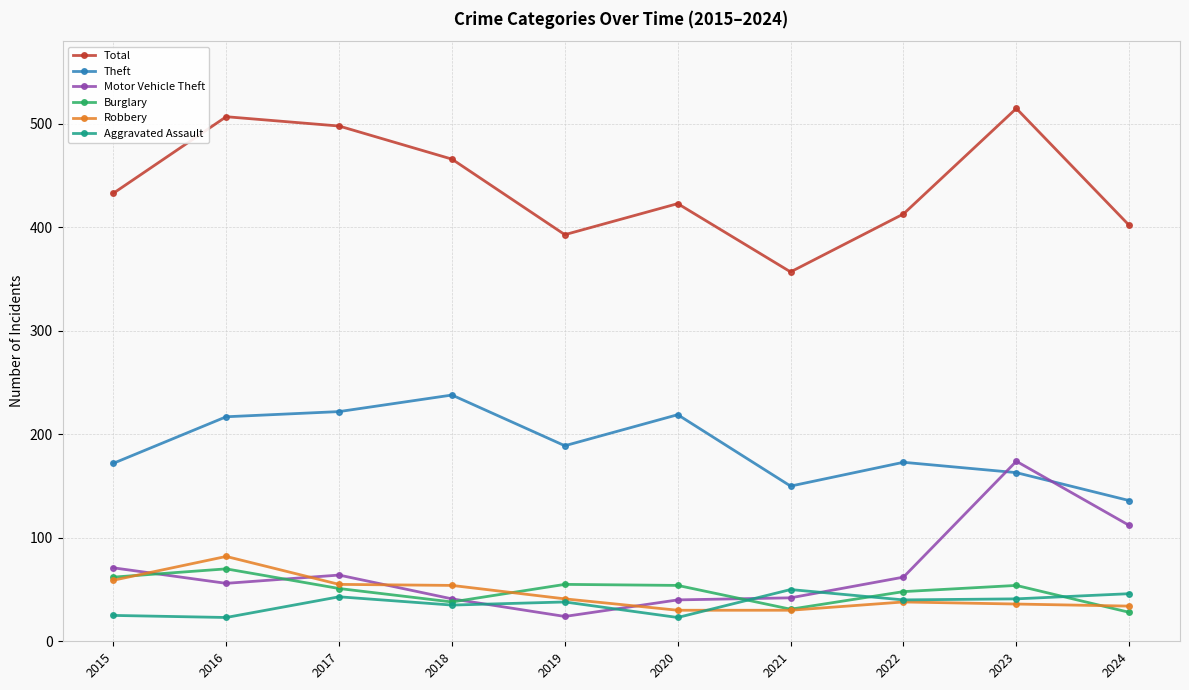

What is the value of the Aggravated Assault point at the 1st from the left?

25